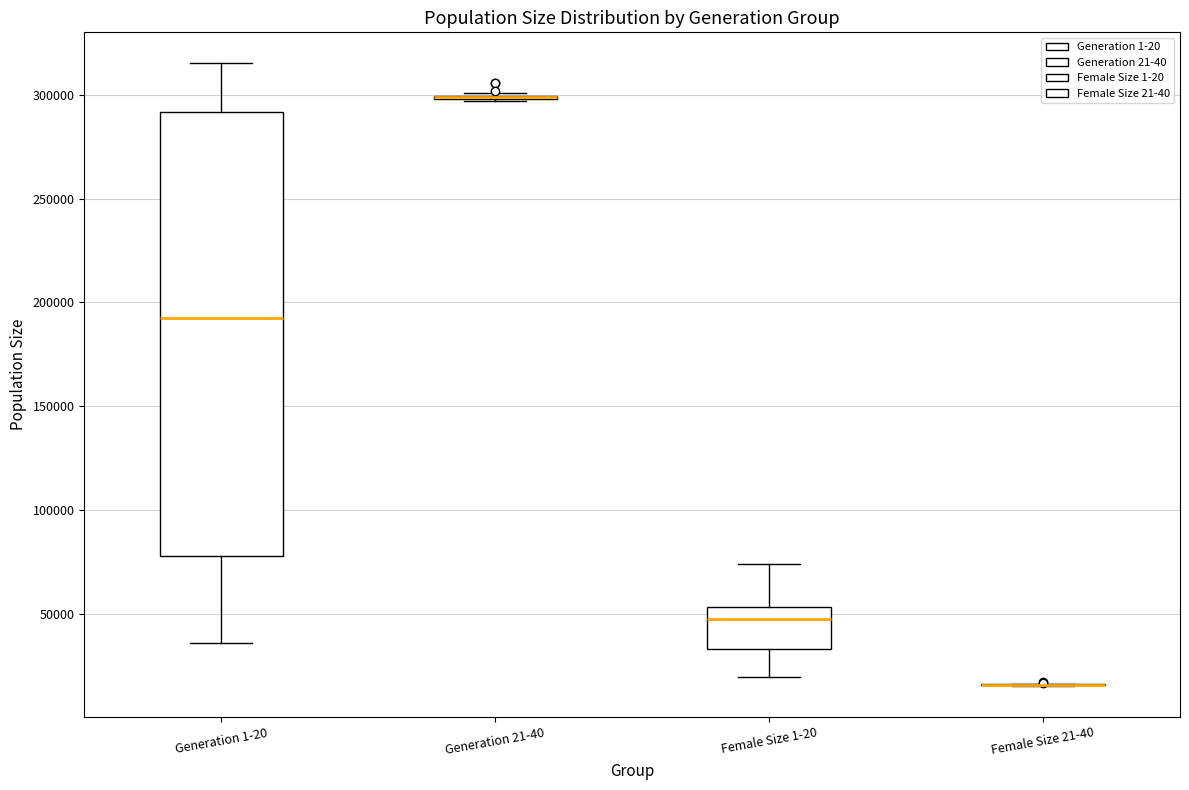

Which box is the tallest, from its lower edge to its upper edge?

Generation 1-20